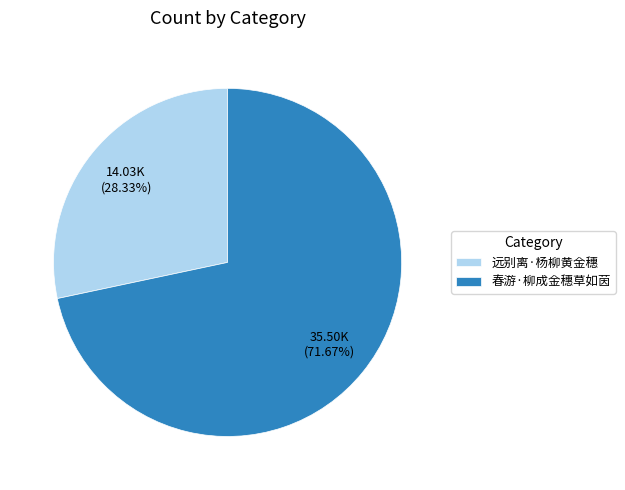

Combined, do 春游·柳成金穗草如茵 and 远别离·杨柳黄金穗 account for over 50%?

Yes